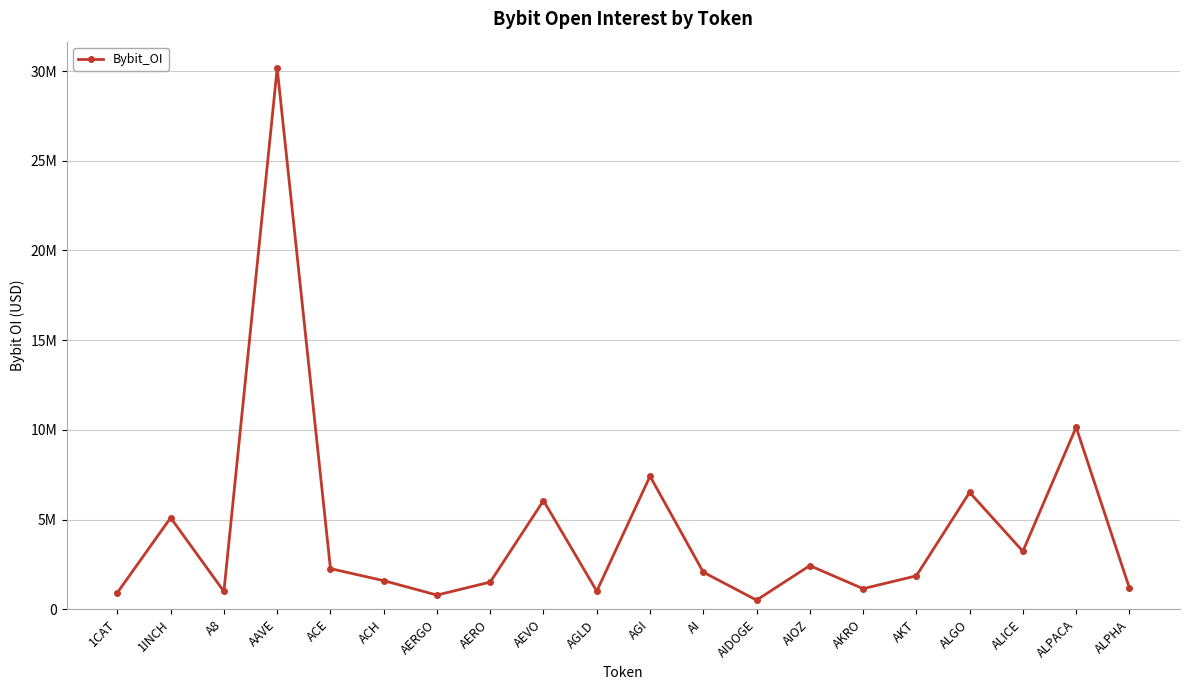

What is the change in value from AAVE to ALPACA?

-20005523